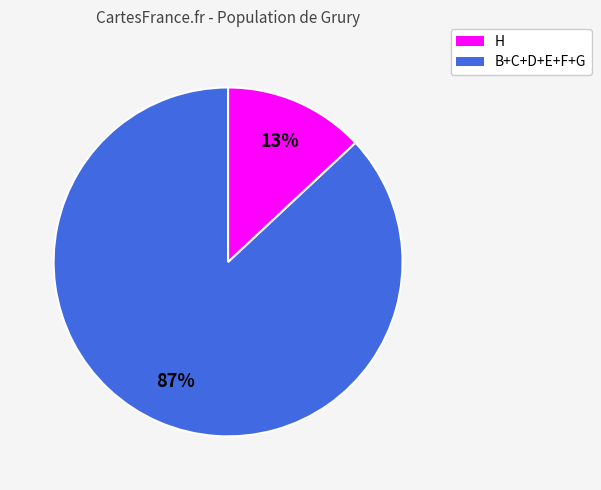

Is there a majority slice in this chart?

Yes